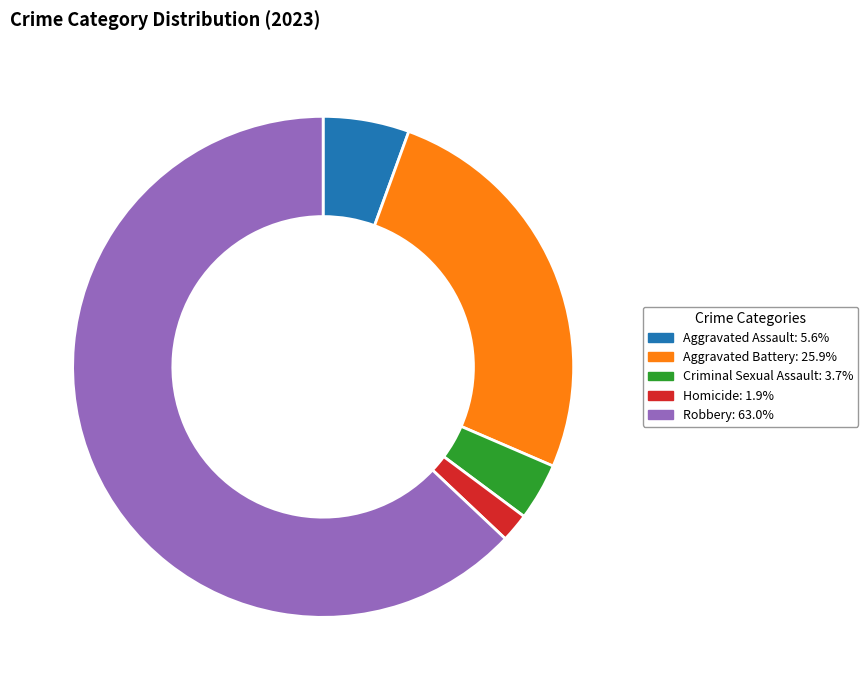

How many slices are in this pie chart?

5